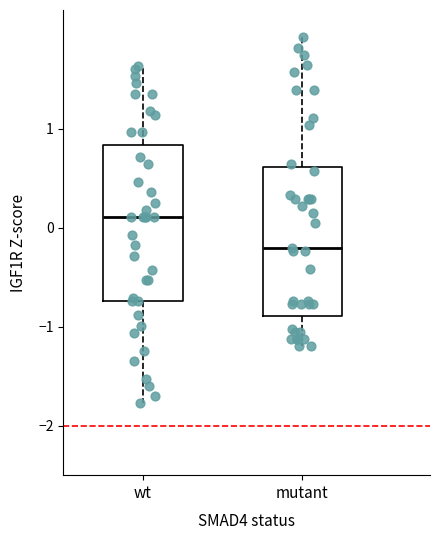

Reading left to right, transcribe this box plot: for each box, give where its median line is, the range the box spans, and where its two whiskers end, as read against the y-axis. The values are not printed on the chart, so give them approximately, as read against the axis.

wt: median 0.1, box -0.7 to 0.8, whiskers -1.8 to 1.6
mutant: median -0.2, box -0.9 to 0.6, whiskers -1.2 to 1.9